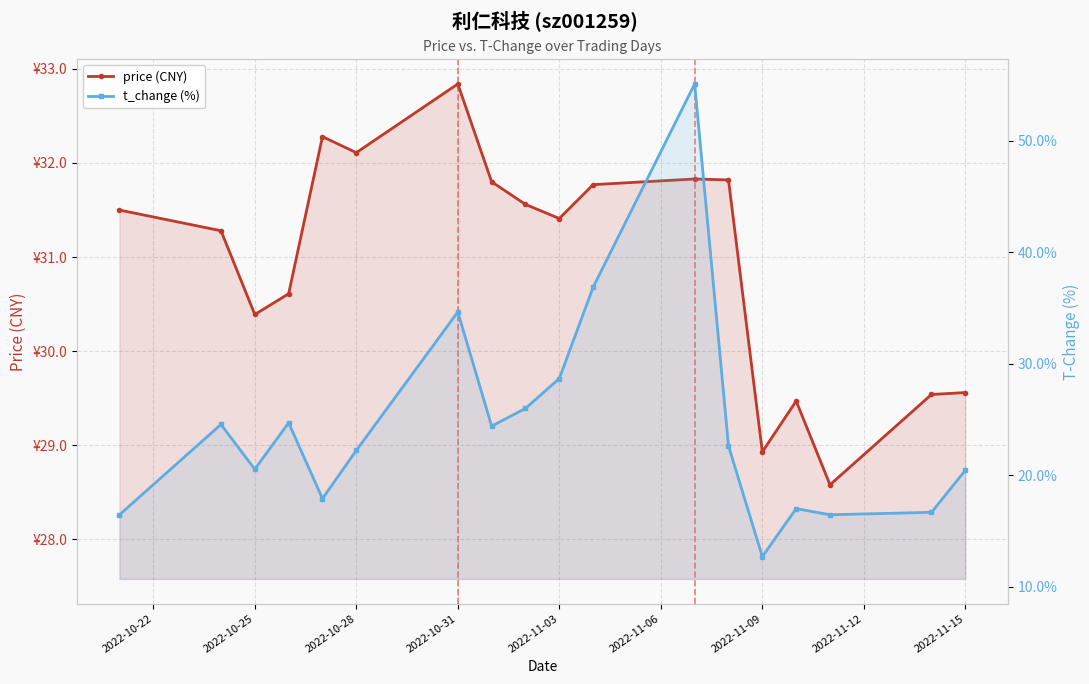

Which series has the widest spread of values?

t_change (%)